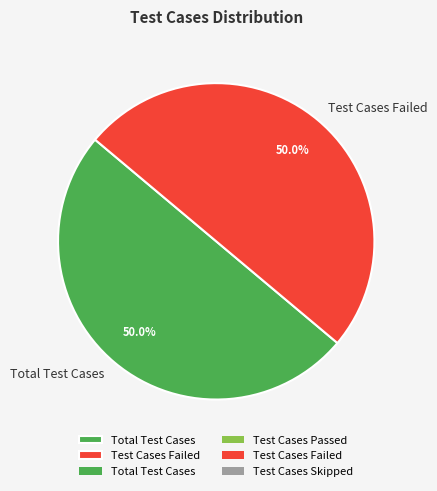

What is the total percentage of Total Test Cases and Test Cases Failed?

100.0%